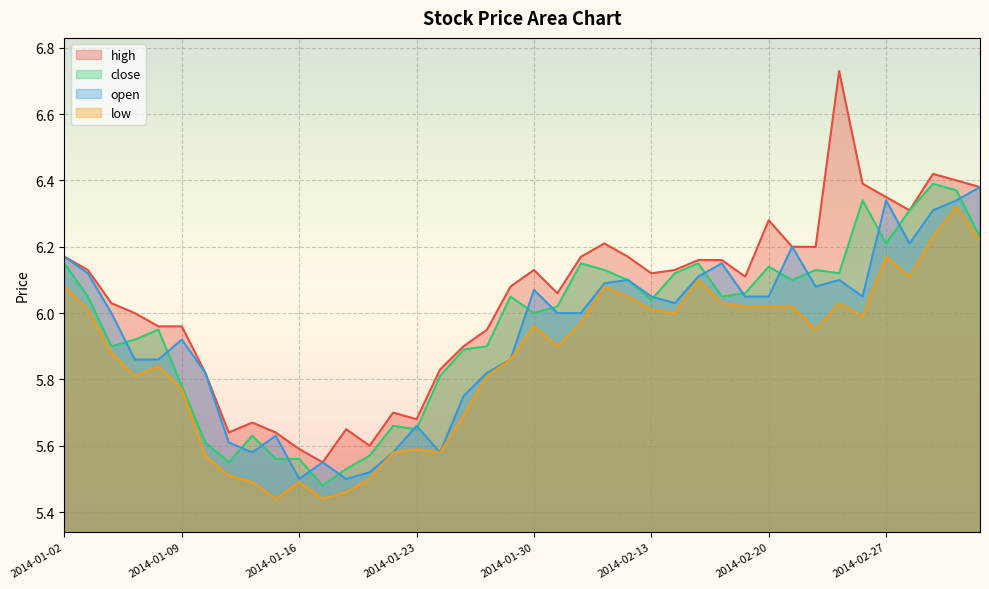

What is the difference between the close values at 2014-01-28 and 2014-03-04?

0.5